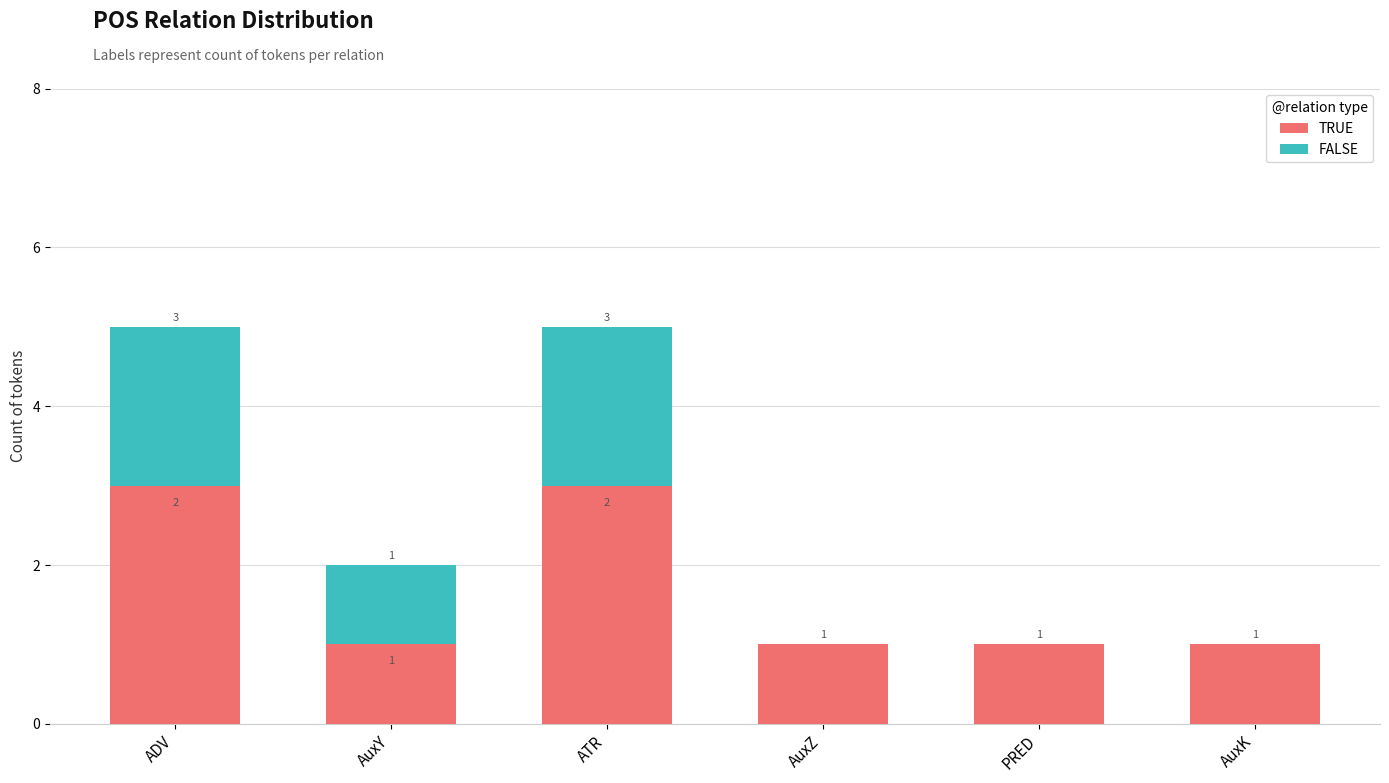

How many data points in TRUE are above 1?

2